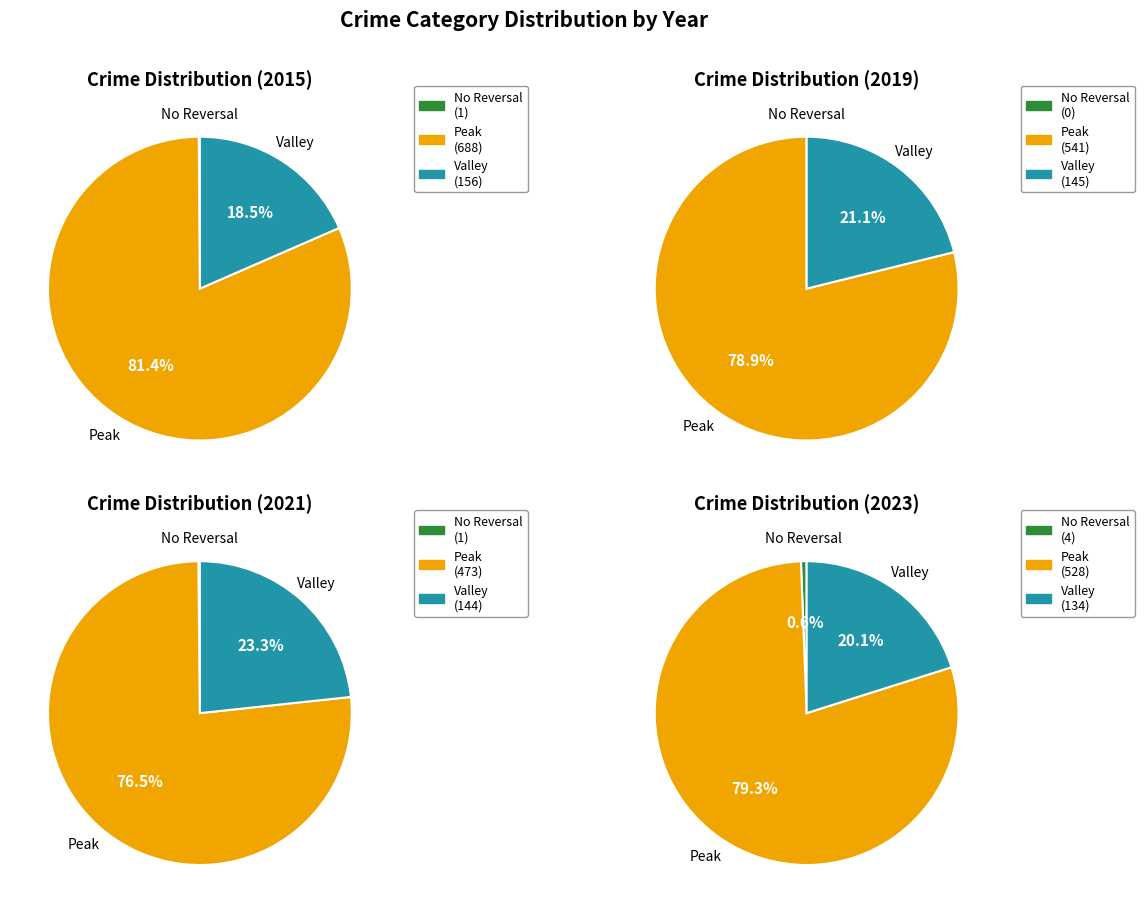

Is it true that Aggravated Assault is 22% of the pie?

False